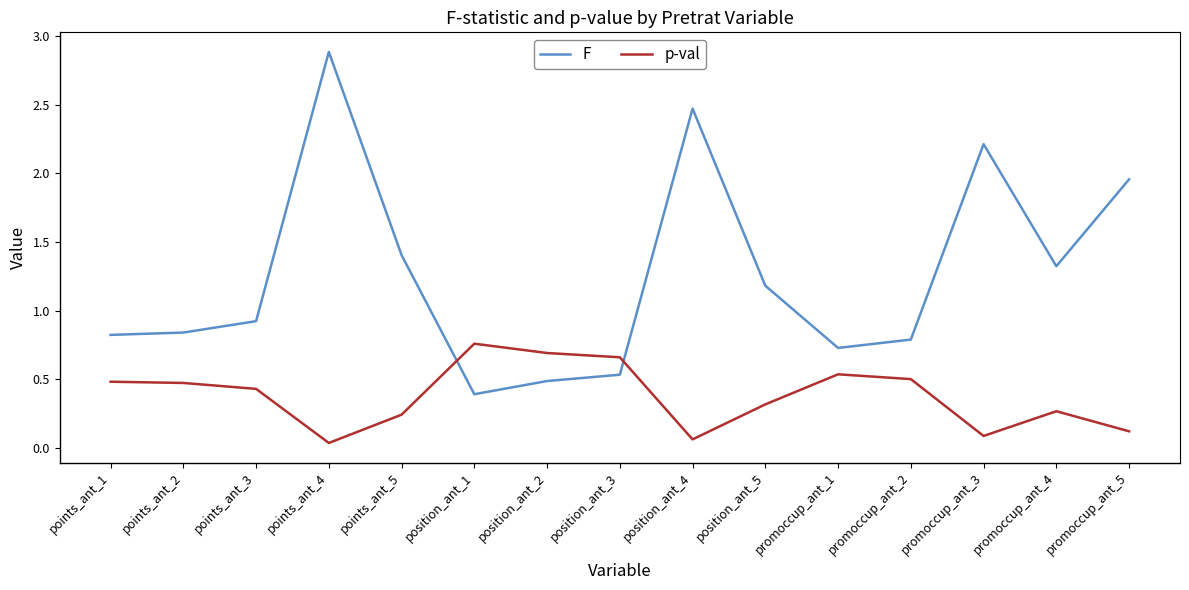

True or false: F has more than 0 interior local peaks.

True